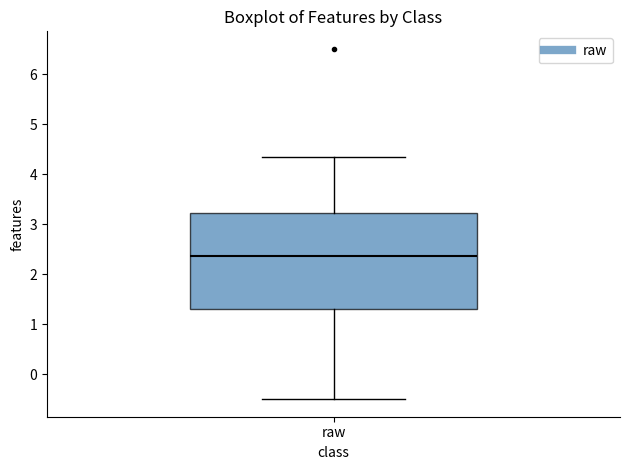

Read this box plot against the y-axis: the position of the median line, the range covered by the box, and the ends of both whiskers. The values are not printed on the chart, so give them approximately, as read against the axis.

median 2.4, box 1.3 to 3.2, whiskers -0.5 to 4.4